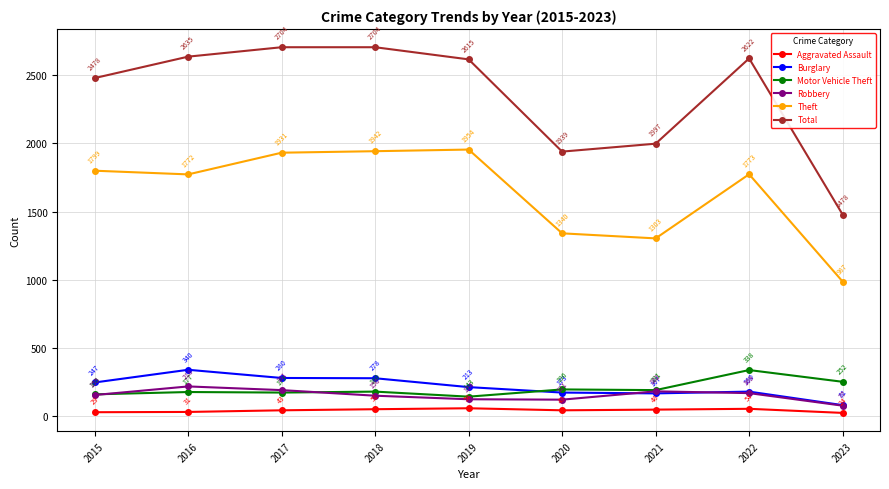

True or false: Total and Burglary intersect in this chart.

False